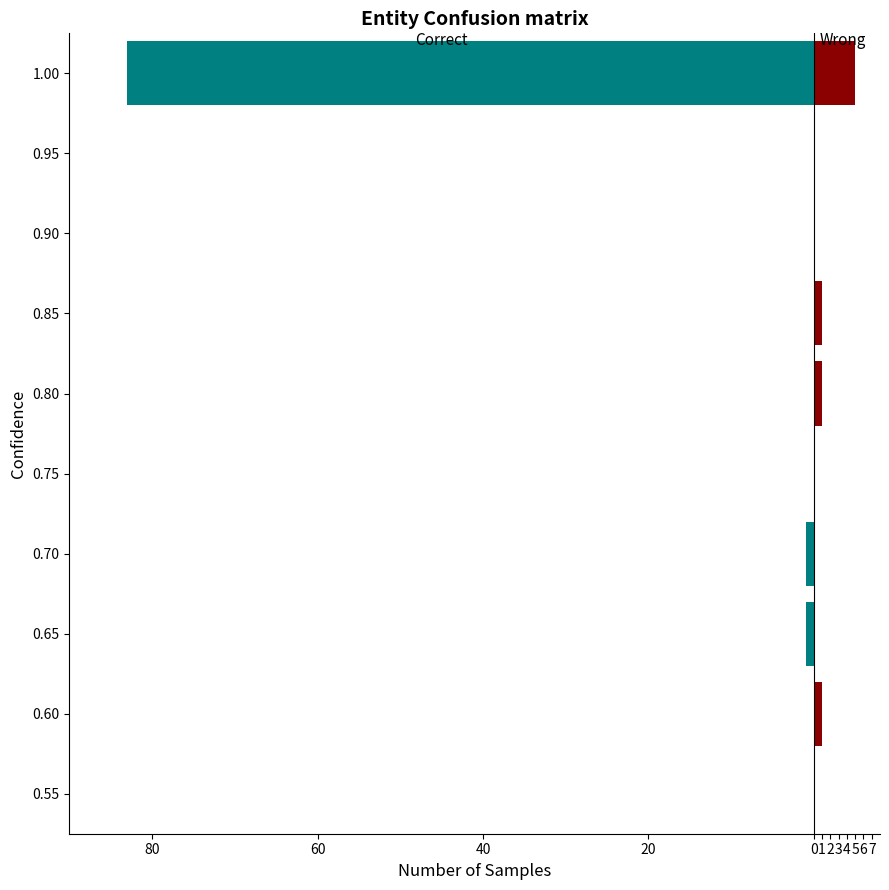

How many bars are there in total?

20